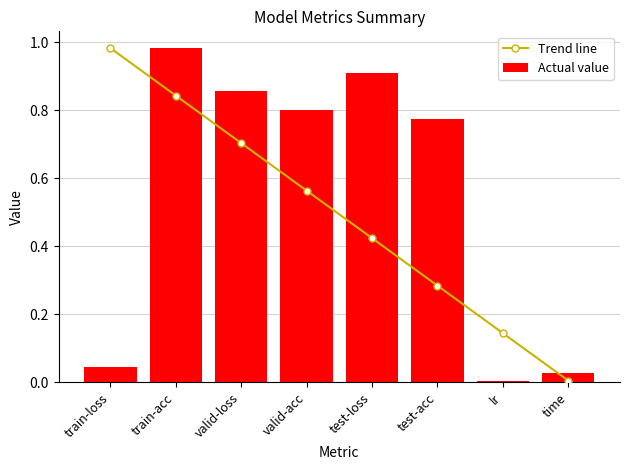

What is the sum of all Trend line values?

4.0